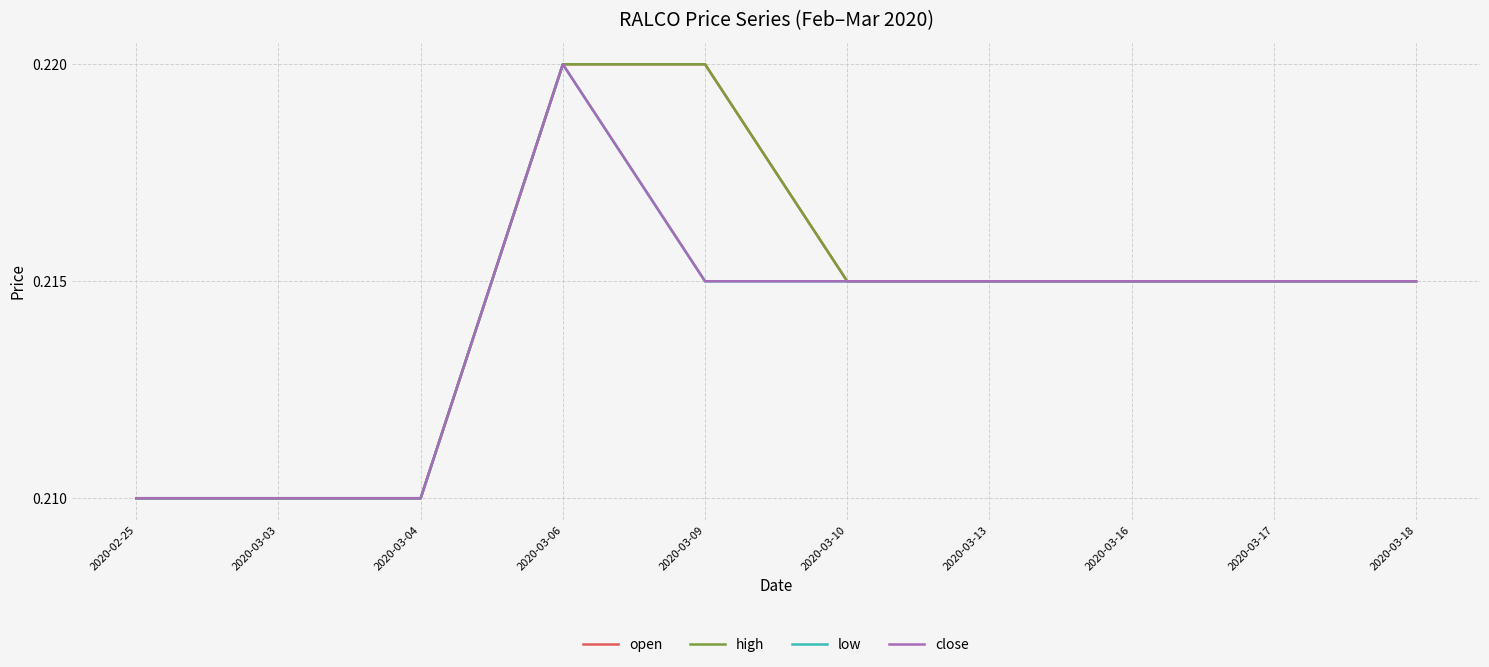

Rank the series by their maximum value, from lowest to highest.

open, high, low, close